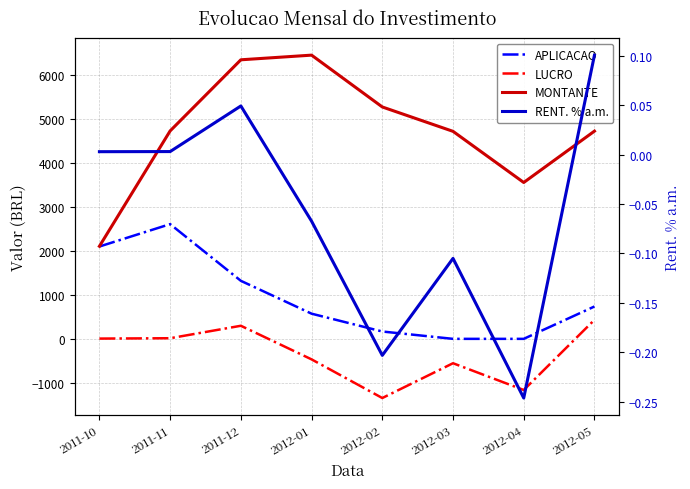

The value of RENT. % a.m. at 2011-10 is 0.0. True or false?

False